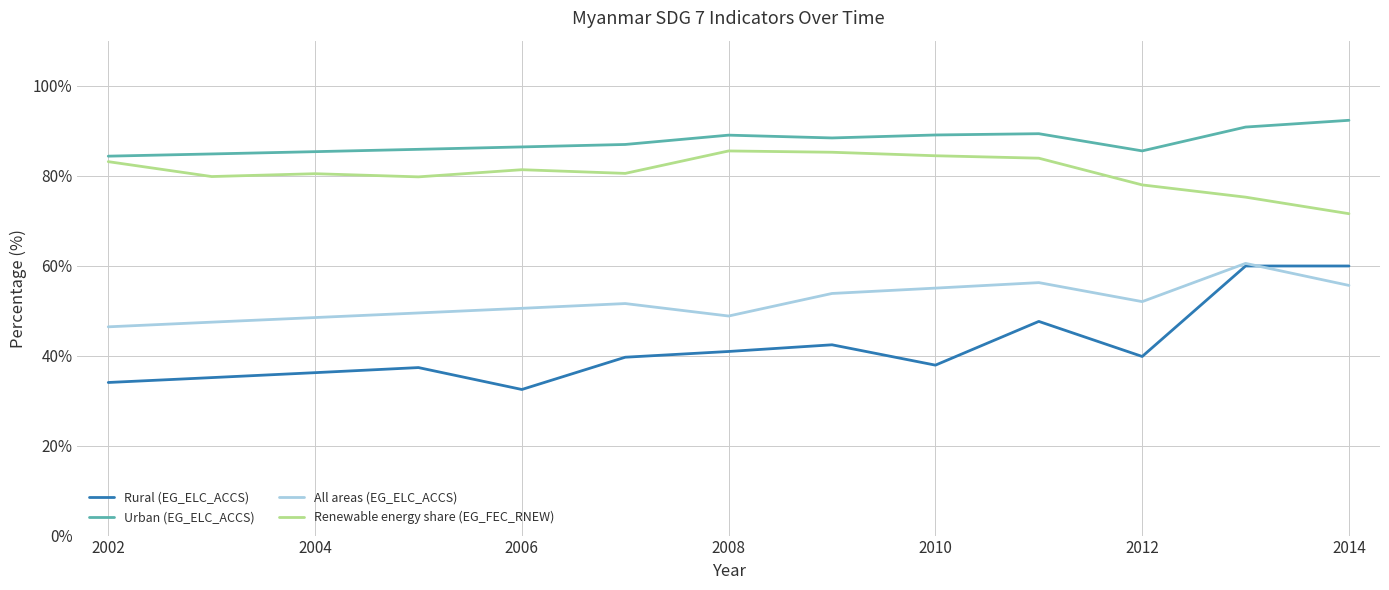

Rank the series by their average value, from lowest to highest.

Rural (EG_ELC_ACCS), All areas (EG_ELC_ACCS), Renewable energy share (EG_FEC_RNEW), Urban (EG_ELC_ACCS)